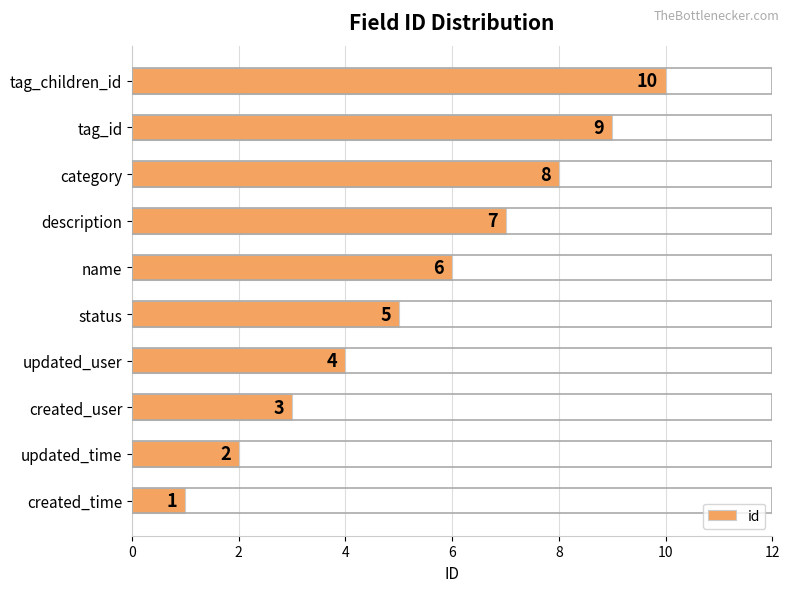

What value does the data have at description?

7